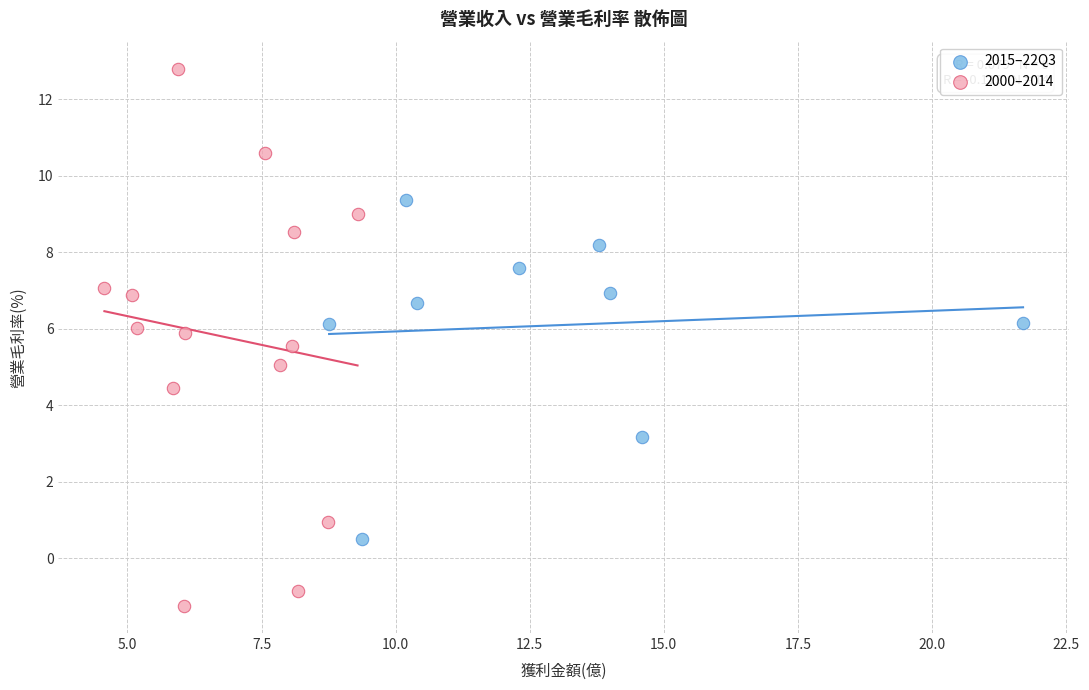

Which series reaches the maximum Y coordinate?

2000–2014